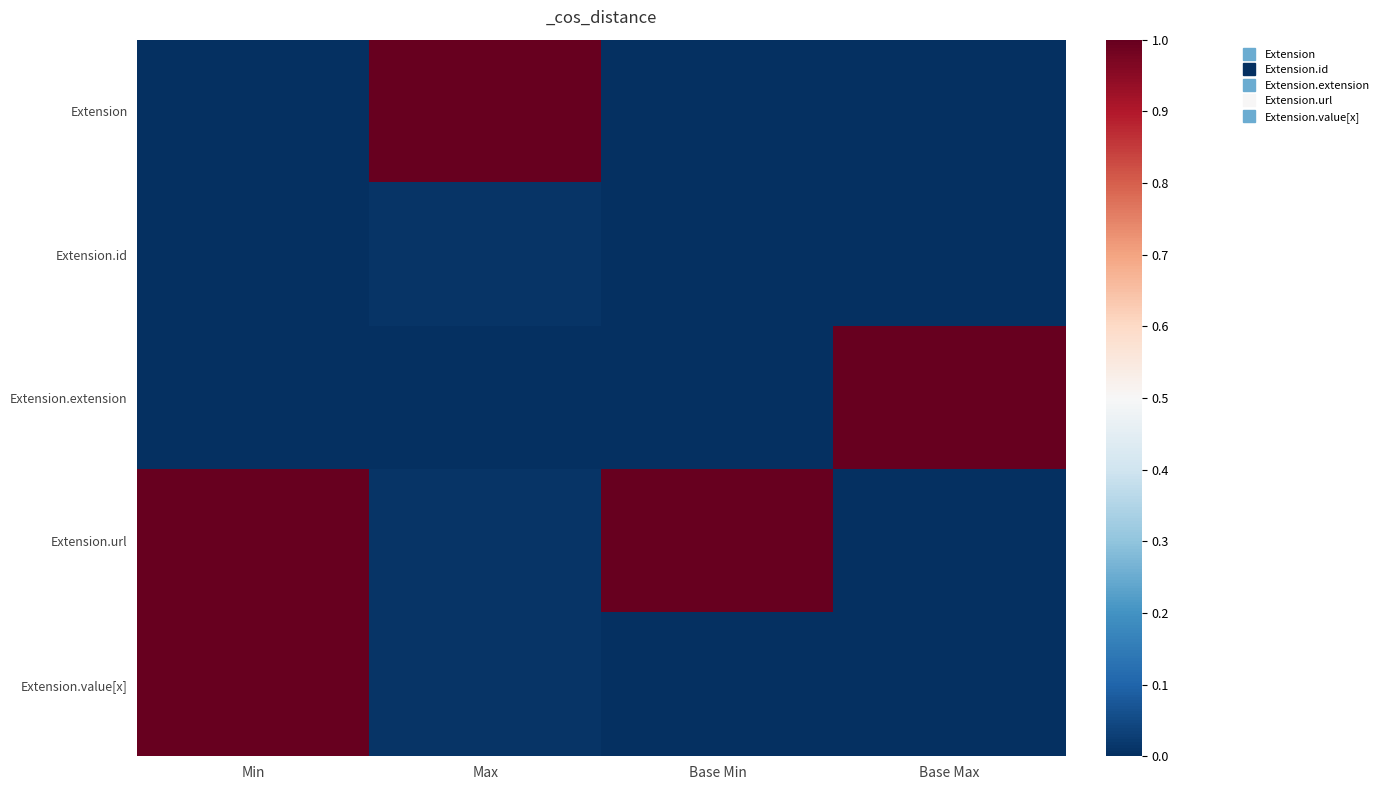

Which series has the largest range (max minus min)?

Extension